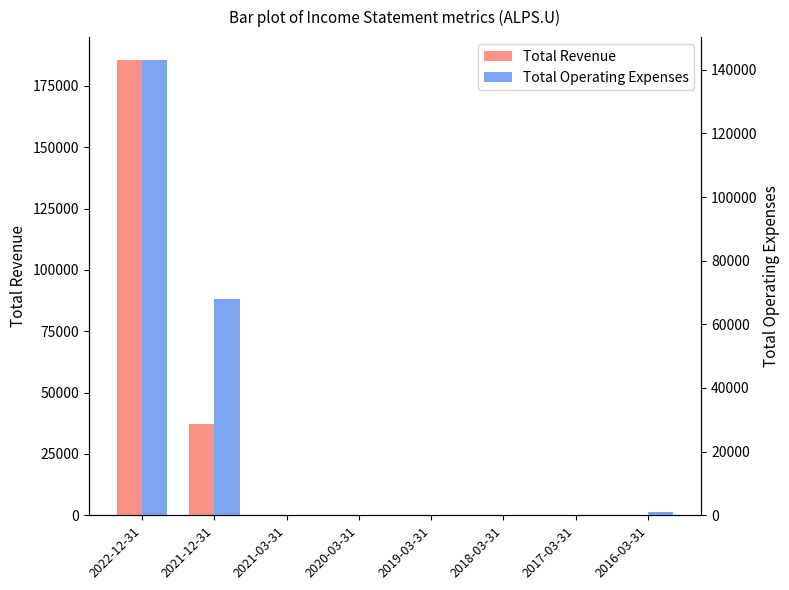

Is the value of Total Operating Expenses at 2020-03-31 greater than the value of Total Revenue at 2019-03-31?

Yes